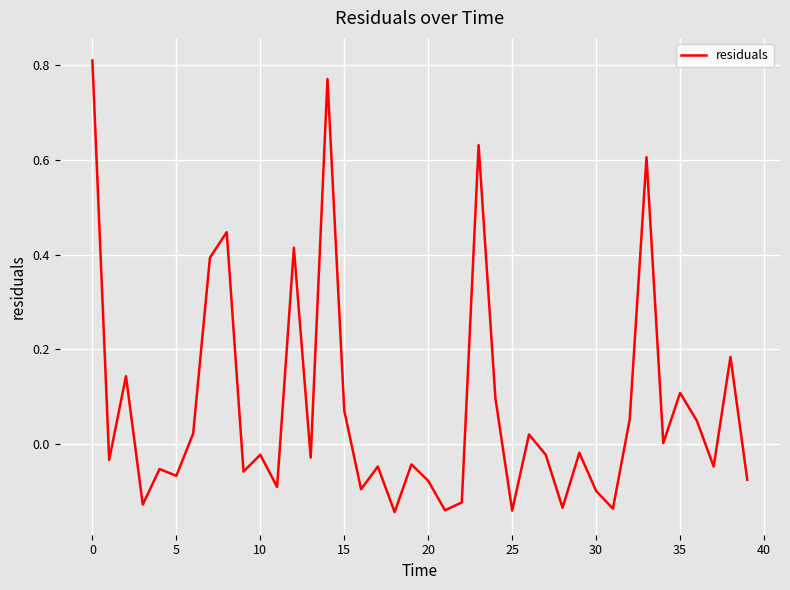

How many categories are shown in the chart?

40